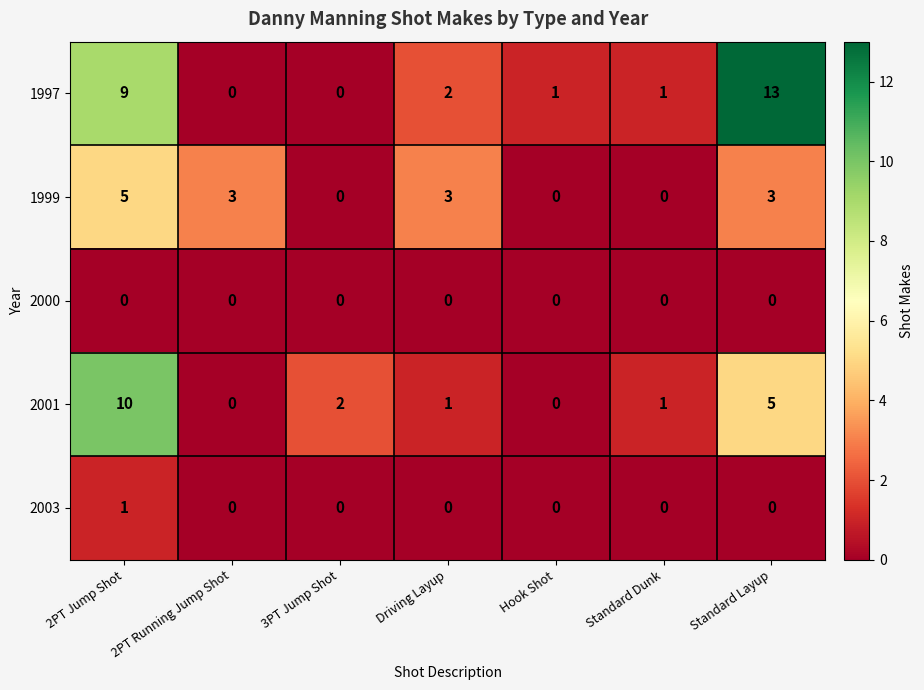

Which series changed the most between 2PT Jump Shot and Standard Dunk?

2001